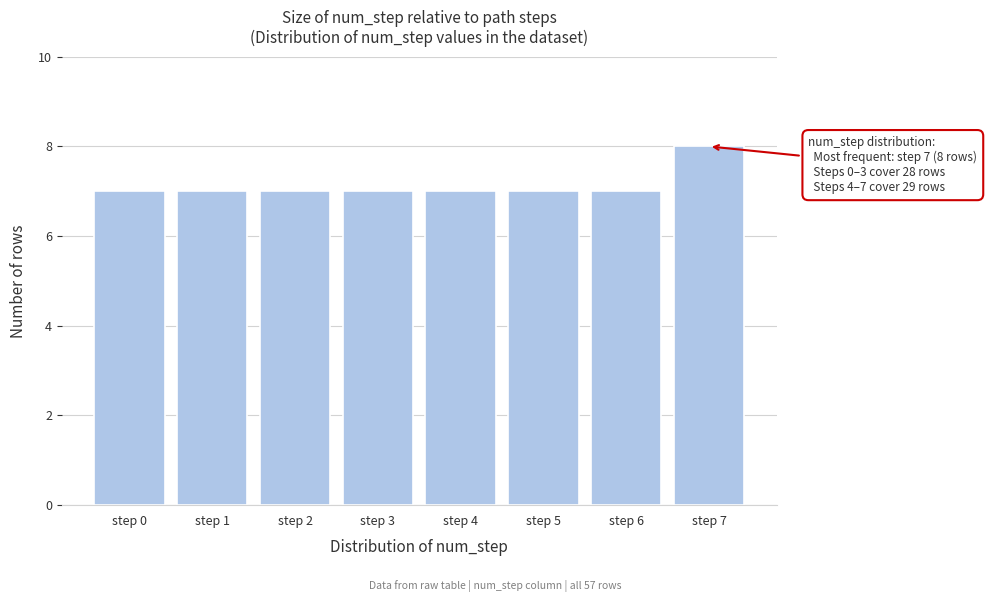

Reading left to right, transcribe all the data shown in this chart.

step 0=7	step 1=7	step 2=7	step 3=7	step 4=7	step 5=7	step 6=7	step 7=8